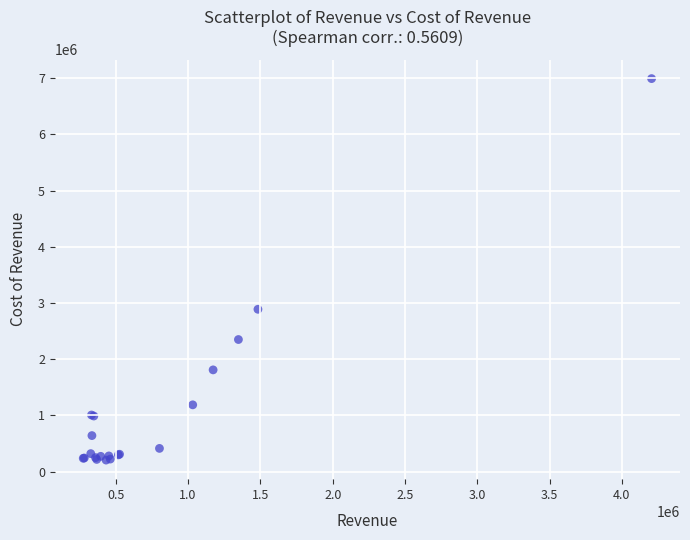

What Y value in the scatter plot is closest to 3597500?

2887000